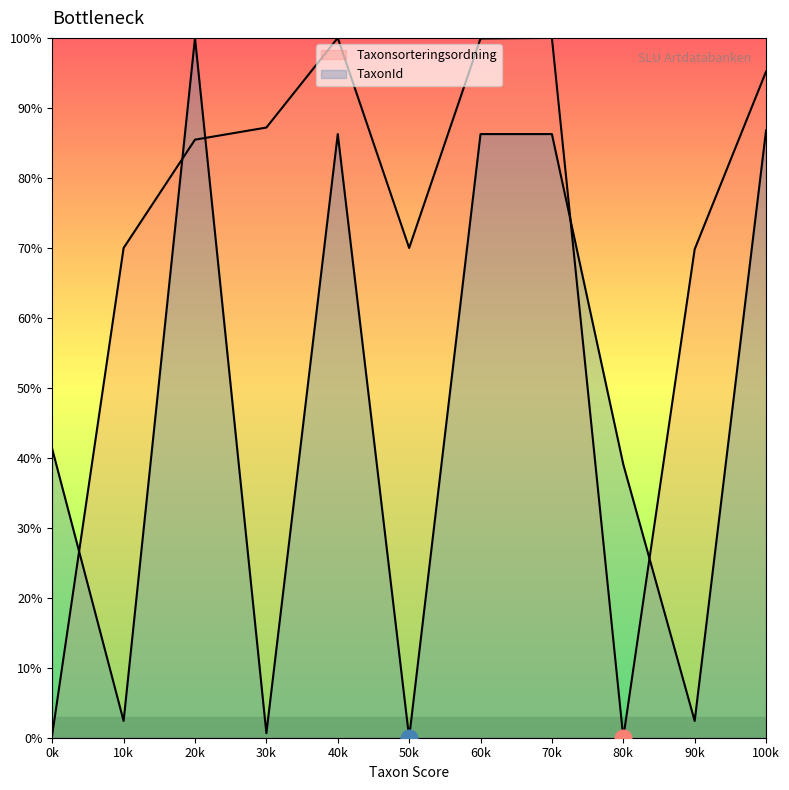

What is the highest value of the TaxonId series?

1.0